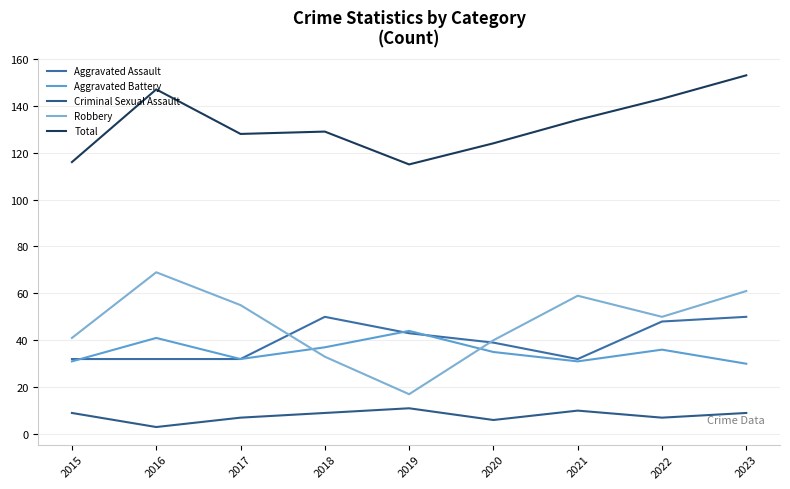

What is the difference between the second highest and second lowest values in the Aggravated Assault series?

18